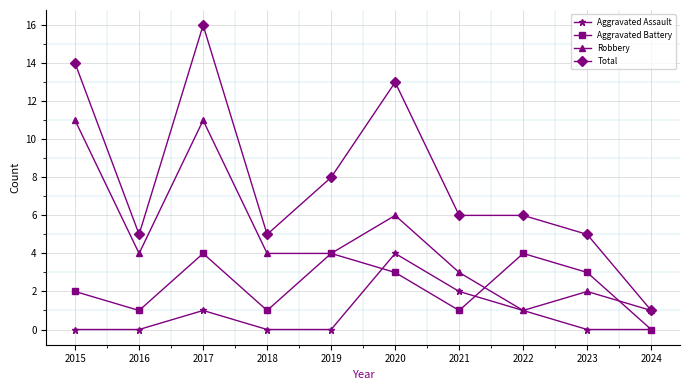

At which category does Total reach its first local peak?

2017